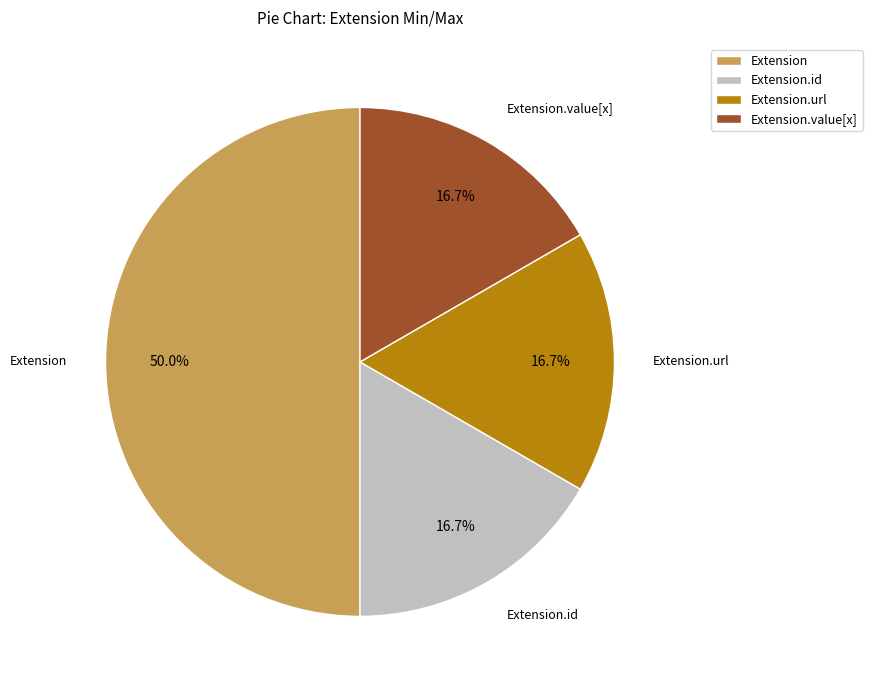

How much of the chart is everything except Extension.url?

83.3%